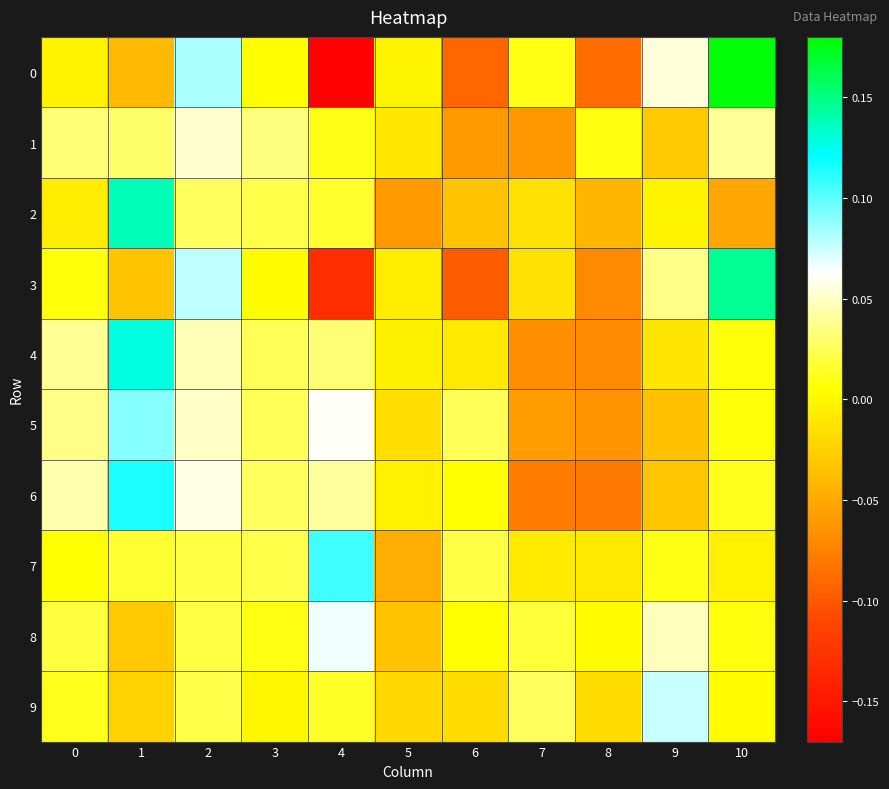

Between 9 and 7, which is larger?

9